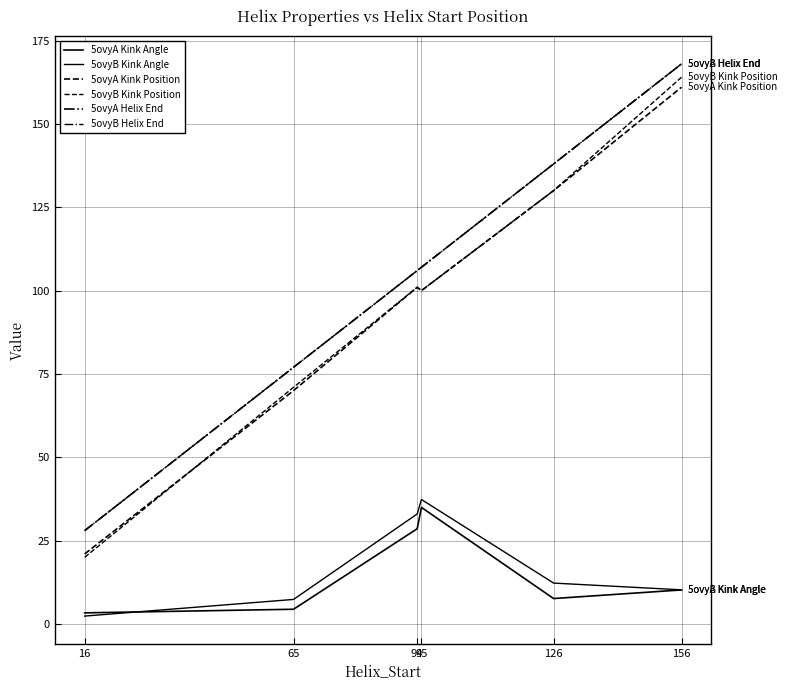

Is this an area chart (filled region under the line)?

No